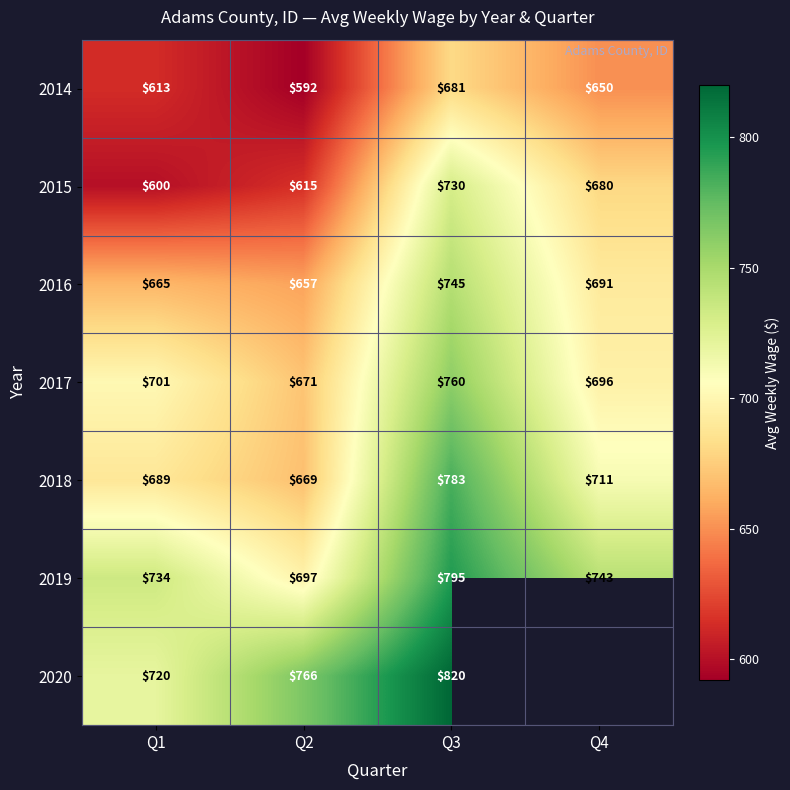

What is the difference between the second highest and second lowest values in the 2015 series?

65